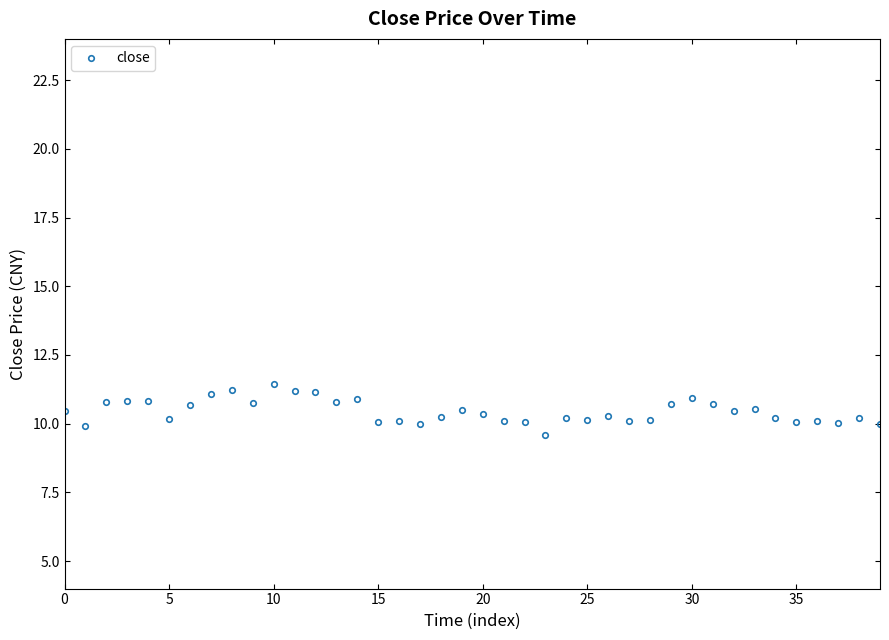

What is the minimum value shown in the chart?

9.6